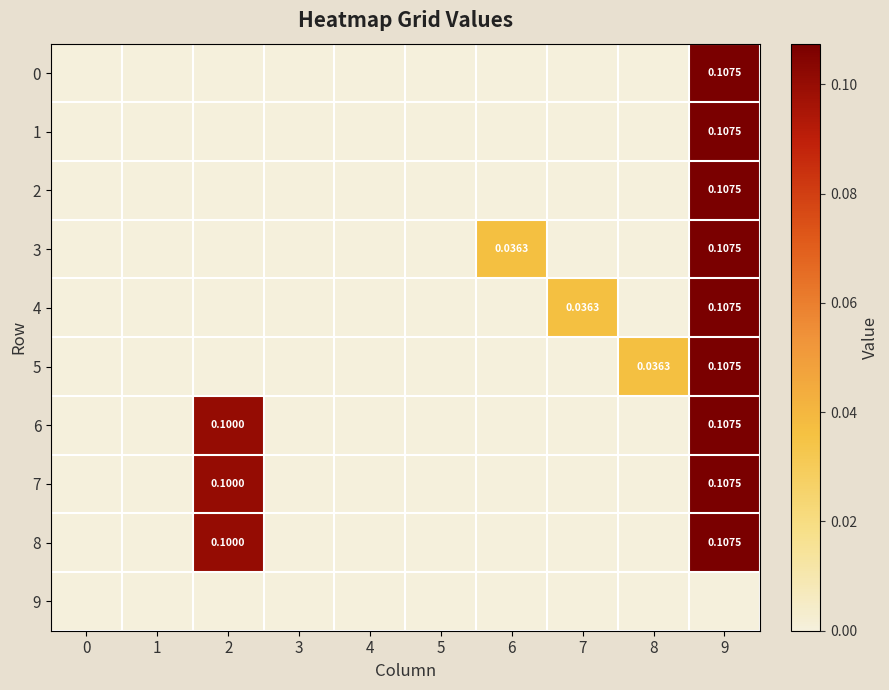

Rank the categories by 2 value from lowest to highest.

0, 1, 2, 3, 4, 5, 6, 7, 8, 9